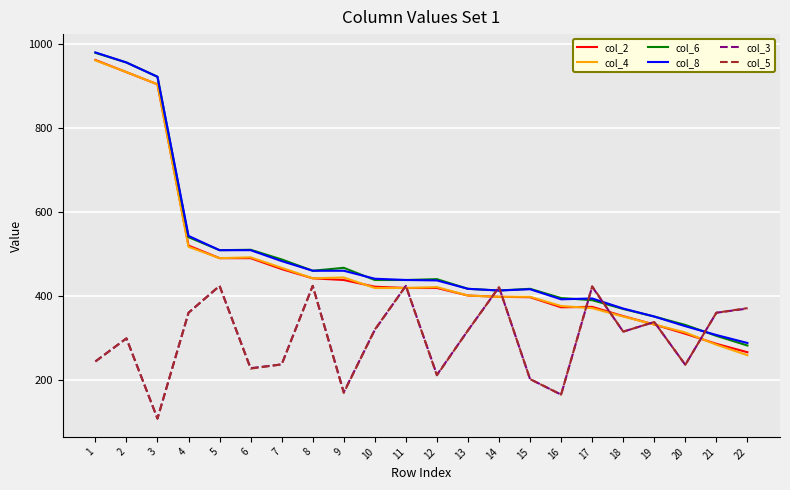

The value of col_6 at 1 is 980. True or false?

True